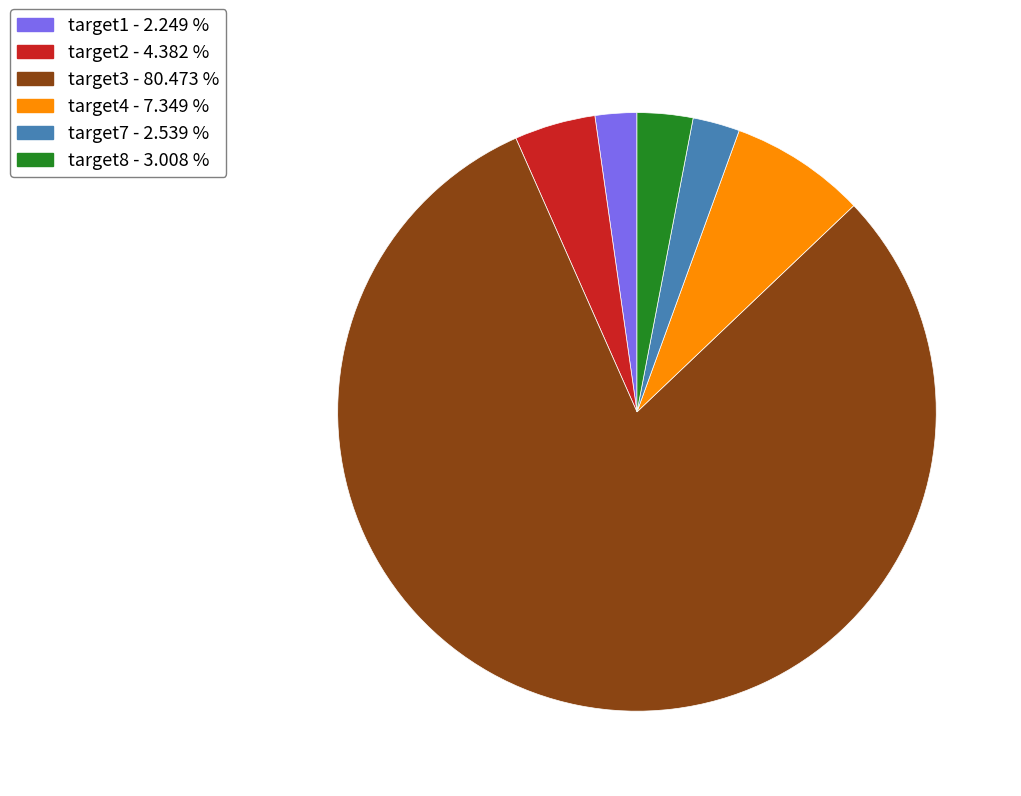

What is the largest slice in the pie chart?

target3